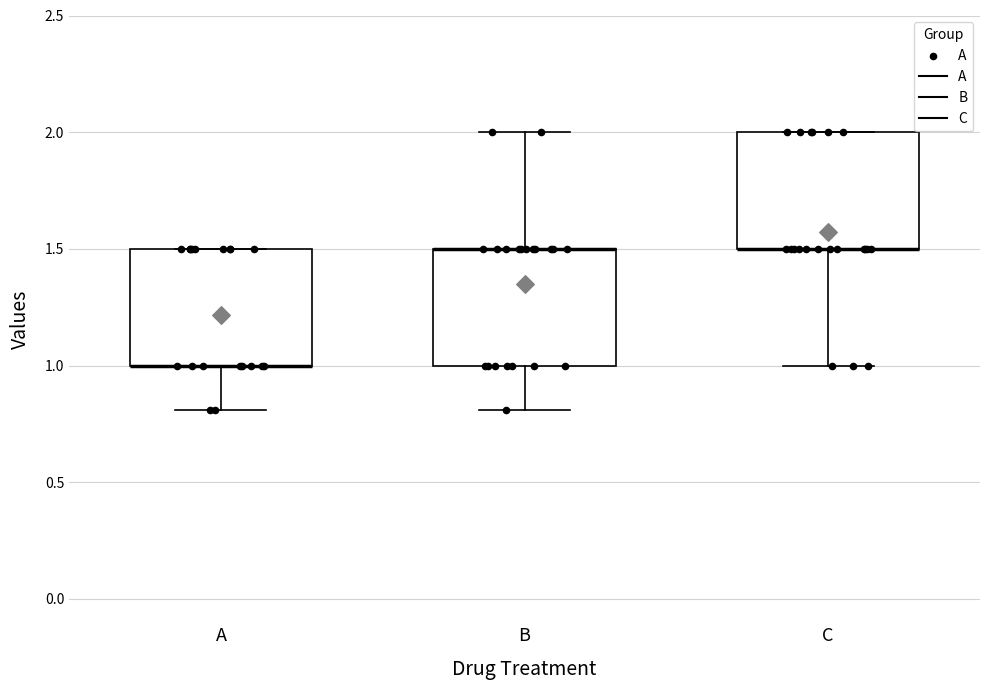

Reading left to right, read every box against the y-axis: the position of its median line, the range the box covers, and the ends of its whiskers. The values are not printed on the chart, so give them approximately, as read against the axis.

A: median 1.0 (drawn on the box's lower edge), box 1.0 to 1.5, whiskers 0.8 to 1.5
B: median 1.5 (drawn on the box's upper edge), box 1.0 to 1.5, whiskers 0.8 to 2.0
C: median 1.5 (drawn on the box's lower edge), box 1.5 to 2.0, whiskers 1.0 to 2.0